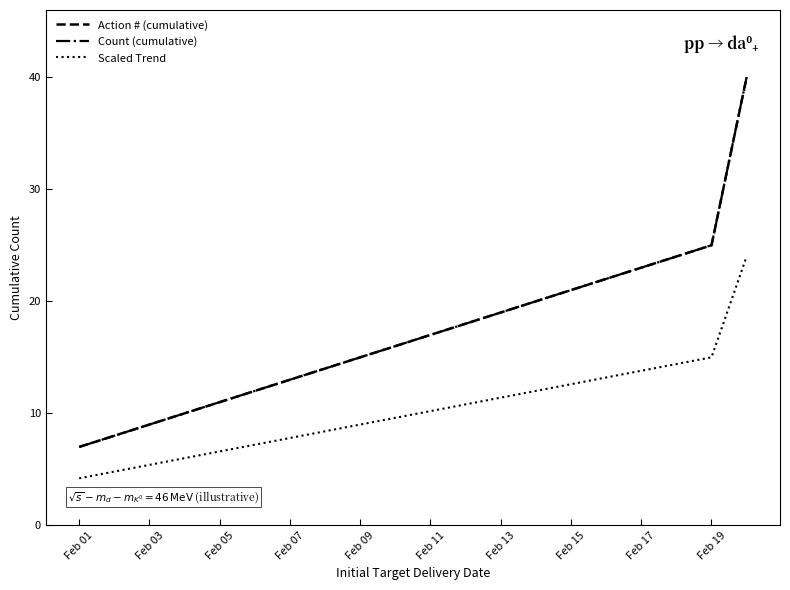

Is this an area chart (filled region under the line)?

No